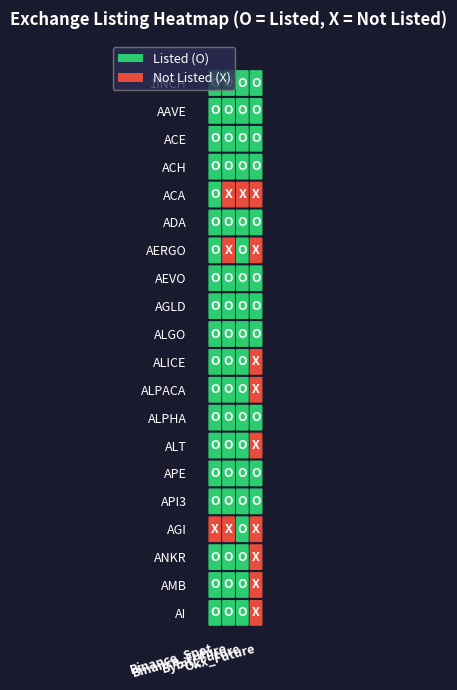

Rank the series by their average value, from lowest to highest.

Binance_Spot, Okx_Future, Binance_Future, Bybit_Future